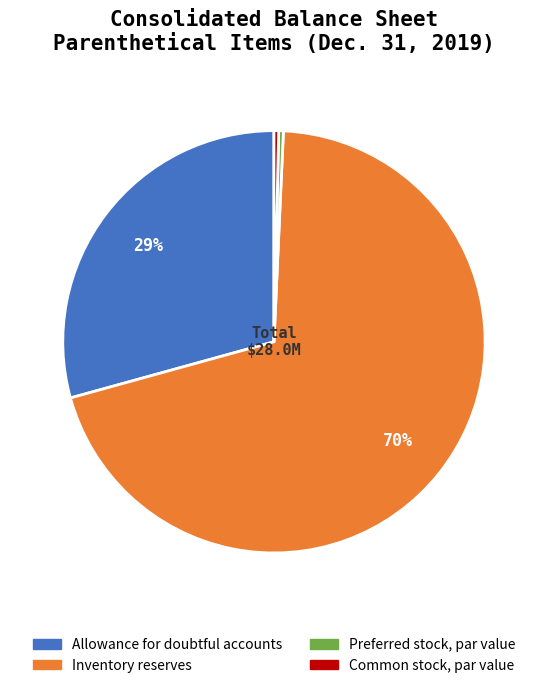

Which category has the biggest portion of the pie?

Inventory reserves